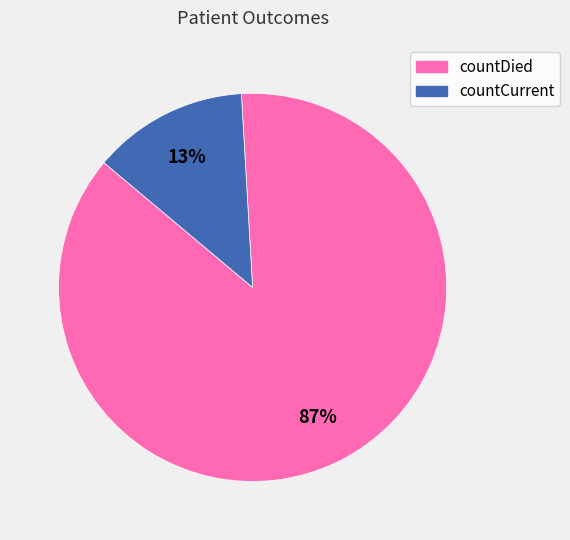

To the nearest percent, what portion does countCurrent represent?

13%